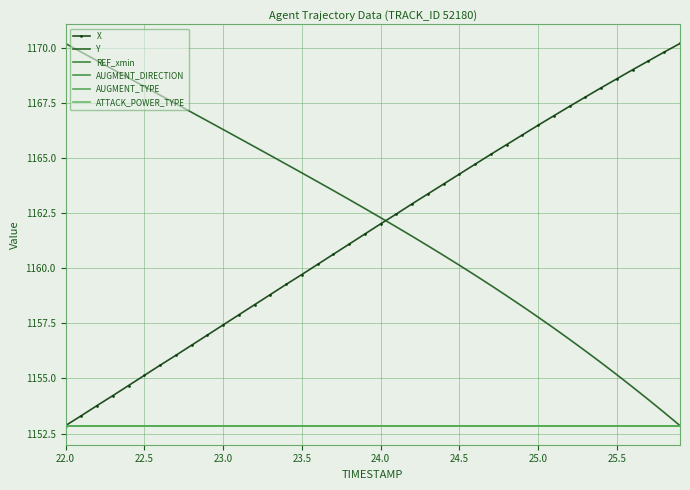

Reading left to right, transcribe all the data shown in this chart.

X: 1152.9	1153.3	1153.8	1154.2	1154.7	1155.1	1155.6	1156.0	1156.5	1157.0	1157.4	1157.9	1158.3	1158.8	1159.3	1159.7	1160.2	1160.6	1161.1	1161.6	1162.0	1162.5	1162.9	1163.4	1163.8	1164.3	1164.7	1165.2	1165.6	1166.1	1166.5	1166.9	1167.4	1167.8	1168.2	1168.6	1169.0	1169.4	1169.8	1170.2
Y: 1170.2	1169.8	1169.4	1169.0	1168.6	1168.3	1167.9	1167.5	1167.1	1166.7	1166.3	1165.9	1165.5	1165.1	1164.7	1164.3	1163.9	1163.5	1163.1	1162.7	1162.3	1161.9	1161.5	1161.0	1160.6	1160.1	1159.7	1159.2	1158.8	1158.3	1157.8	1157.3	1156.8	1156.2	1155.7	1155.2	1154.6	1154.0	1153.5	1152.9
REF_xmin: 1152.9	1152.9	1152.9	1152.9	1152.9	1152.9	1152.9	1152.9	1152.9	1152.9	1152.9	1152.9	1152.9	1152.9	1152.9	1152.9	1152.9	1152.9	1152.9	1152.9	1152.9	1152.9	1152.9	1152.9	1152.9	1152.9	1152.9	1152.9	1152.9	1152.9	1152.9	1152.9	1152.9	1152.9	1152.9	1152.9	1152.9	1152.9	1152.9	1152.9
AUGMENT_DIRECTION: 1152.9	1152.9	1152.9	1152.9	1152.9	1152.9	1152.9	1152.9	1152.9	1152.9	1152.9	1152.9	1152.9	1152.9	1152.9	1152.9	1152.9	1152.9	1152.9	1152.9	1152.9	1152.9	1152.9	1152.9	1152.9	1152.9	1152.9	1152.9	1152.9	1152.9	1152.9	1152.9	1152.9	1152.9	1152.9	1152.9	1152.9	1152.9	1152.9	1152.9
AUGMENT_TYPE: 1152.9	1152.9	1152.9	1152.9	1152.9	1152.9	1152.9	1152.9	1152.9	1152.9	1152.9	1152.9	1152.9	1152.9	1152.9	1152.9	1152.9	1152.9	1152.9	1152.9	1152.9	1152.9	1152.9	1152.9	1152.9	1152.9	1152.9	1152.9	1152.9	1152.9	1152.9	1152.9	1152.9	1152.9	1152.9	1152.9	1152.9	1152.9	1152.9	1152.9
ATTACK_POWER_TYPE: 1152.9	1152.9	1152.9	1152.9	1152.9	1152.9	1152.9	1152.9	1152.9	1152.9	1152.9	1152.9	1152.9	1152.9	1152.9	1152.9	1152.9	1152.9	1152.9	1152.9	1152.9	1152.9	1152.9	1152.9	1152.9	1152.9	1152.9	1152.9	1152.9	1152.9	1152.9	1152.9	1152.9	1152.9	1152.9	1152.9	1152.9	1152.9	1152.9	1152.9